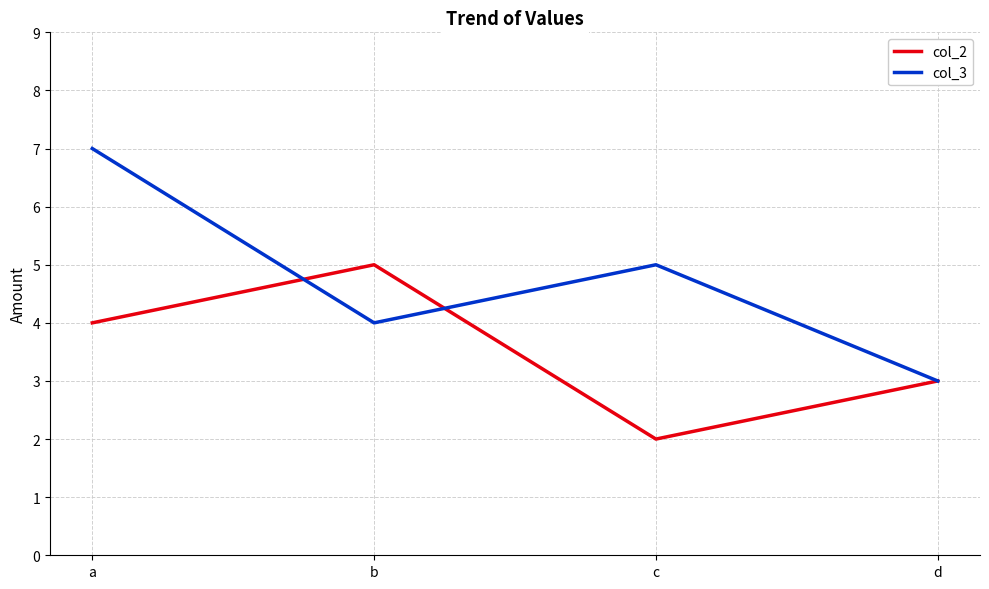

Does the chart have visible grid lines?

Yes